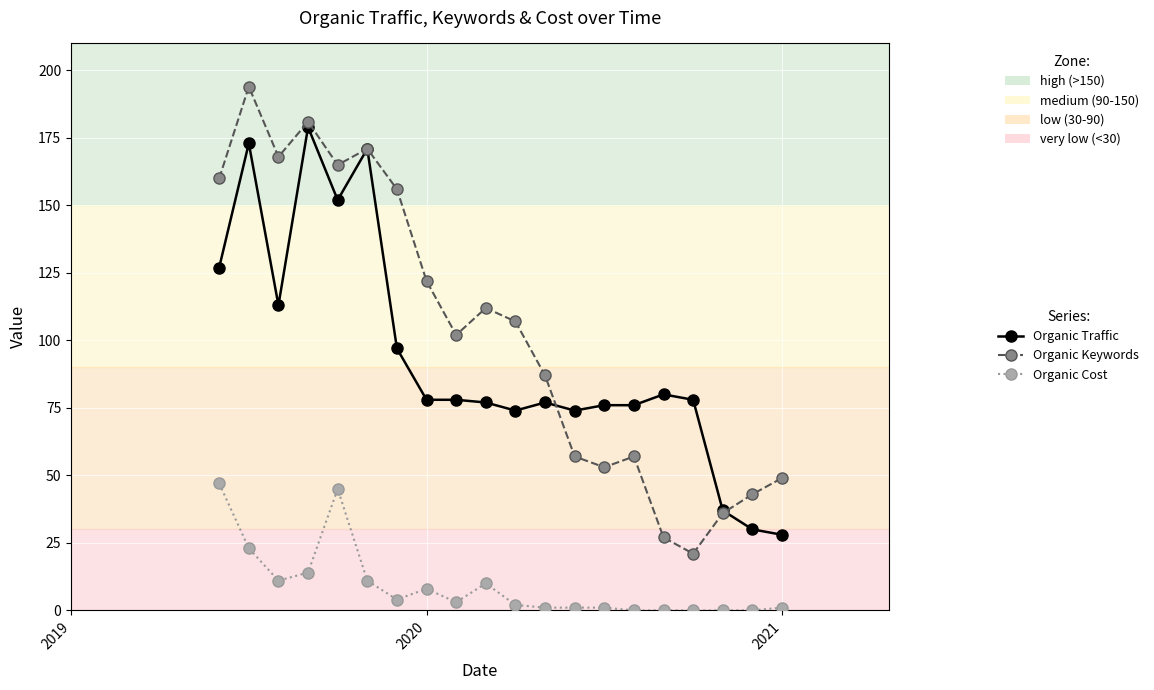

How many categories are shown in the chart?

20